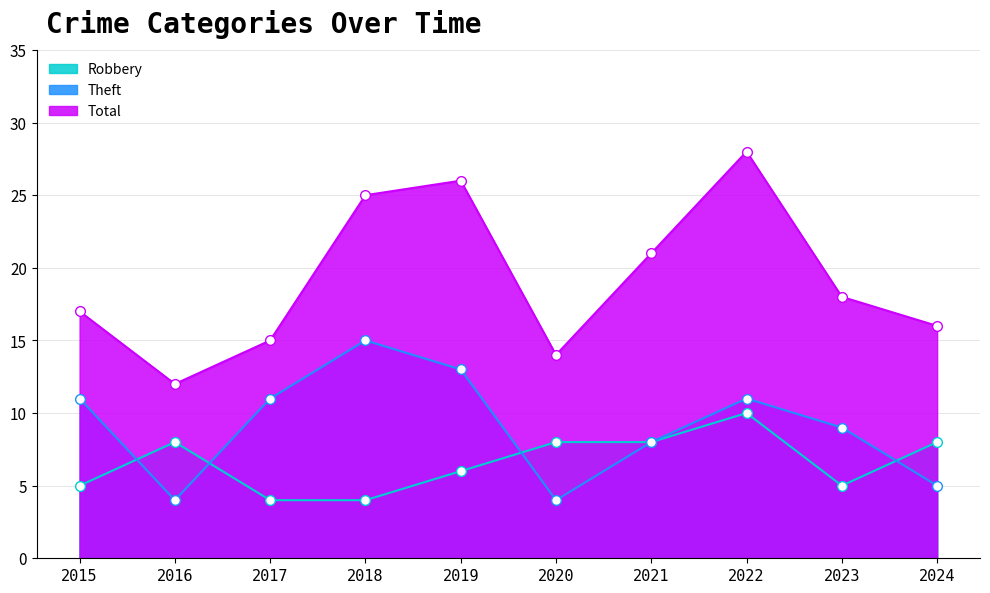

At which label is Total closest to 20?

2021